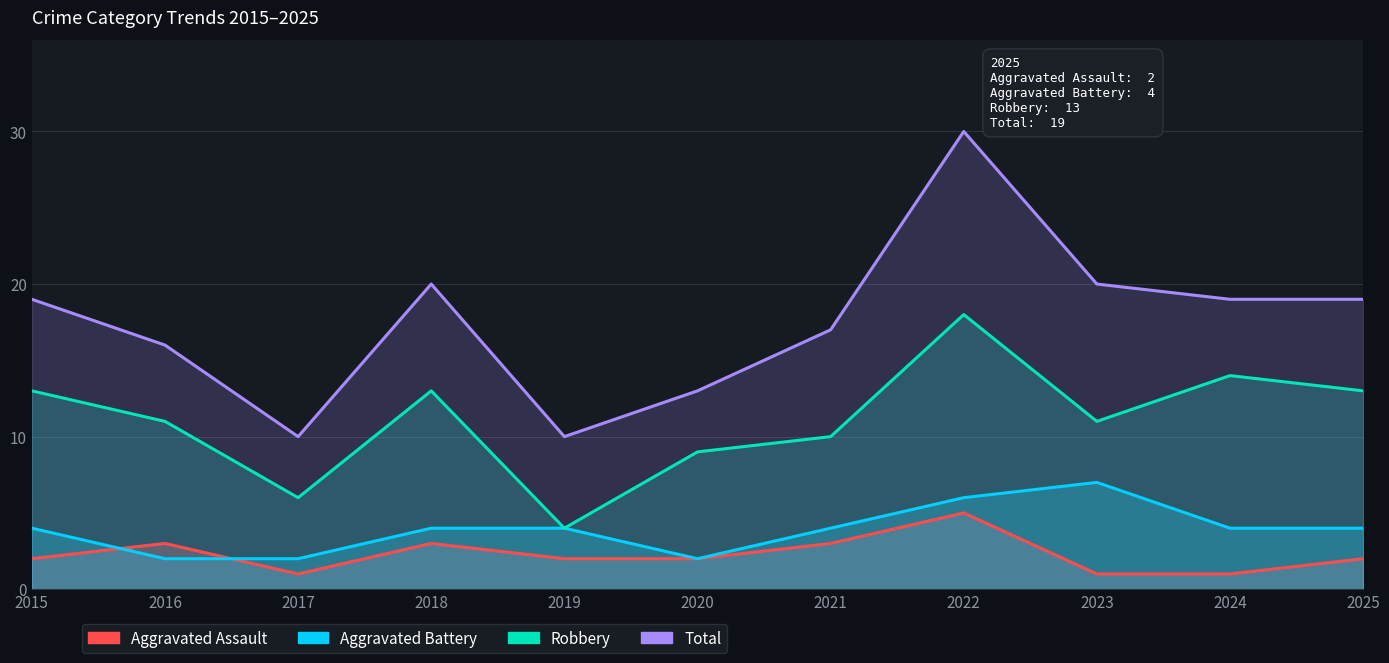

Is it true that Aggravated Battery equals 6 at 2015?

False